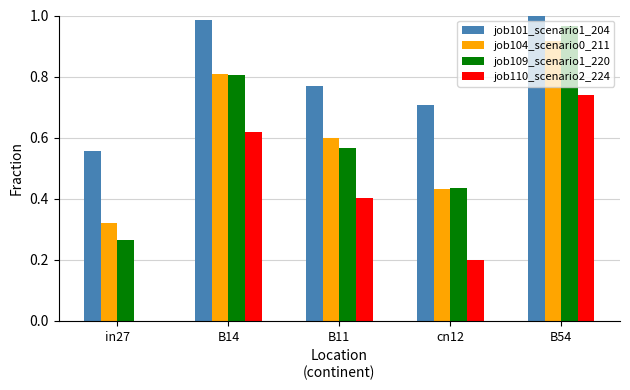

Are the bars horizontal?

No